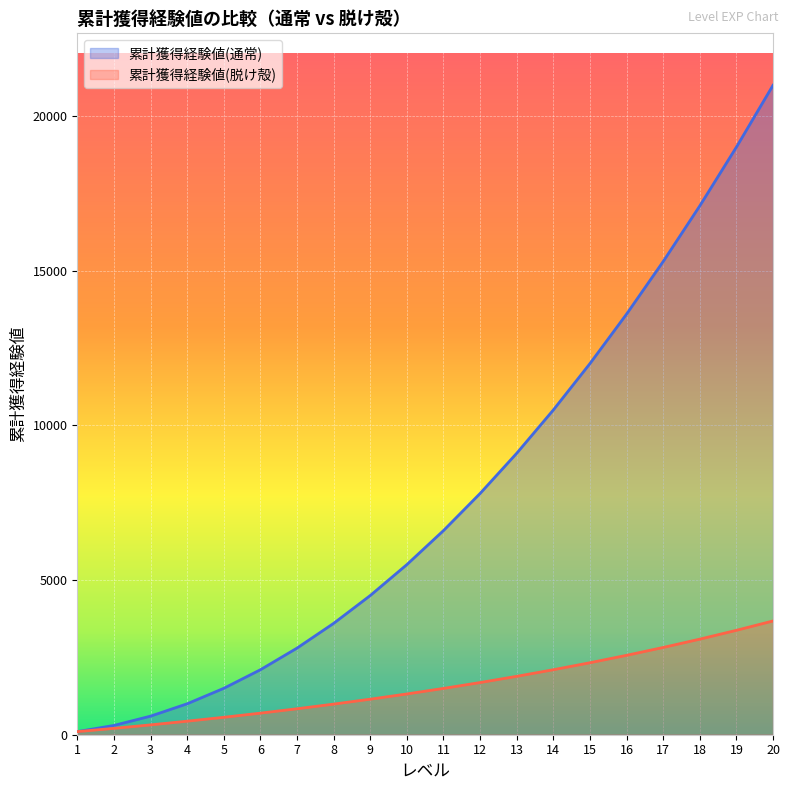

Rank the categories by 累計獲得経験値(通常) value from highest to lowest.

20, 19, 18, 17, 16, 15, 14, 13, 12, 11, 10, 9, 8, 7, 6, 5, 4, 3, 2, 1